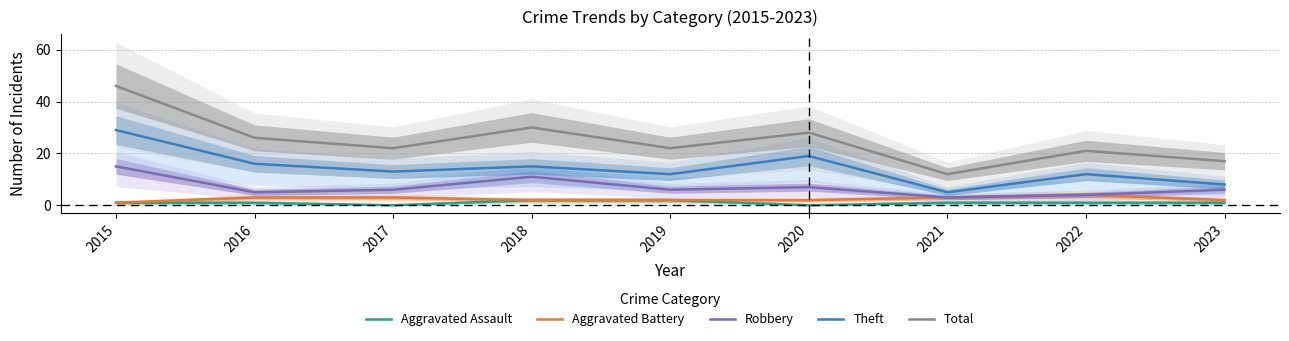

At which label does Robbery first exceed 6?

2015